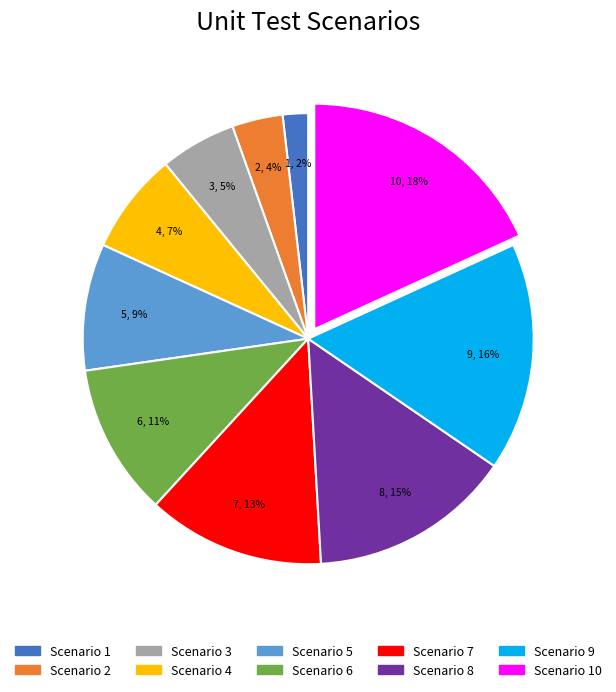

To the nearest percent, what is the average slice percentage?

10%